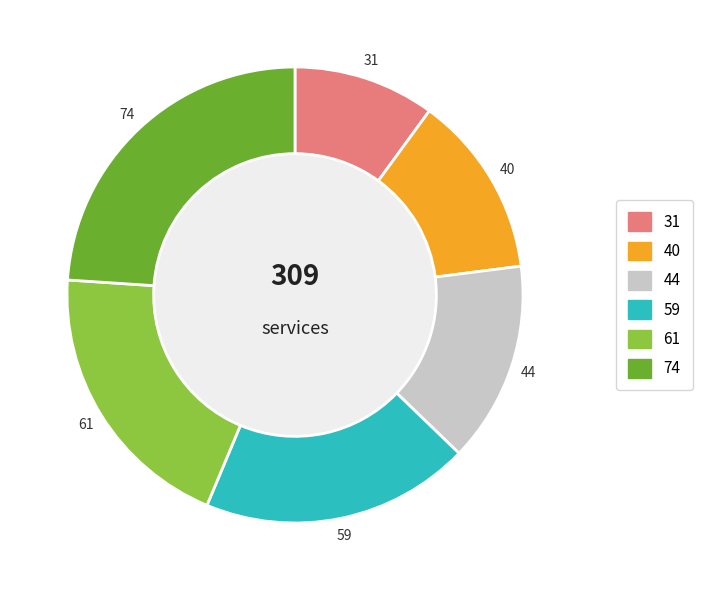

Is there a majority slice in this chart?

No